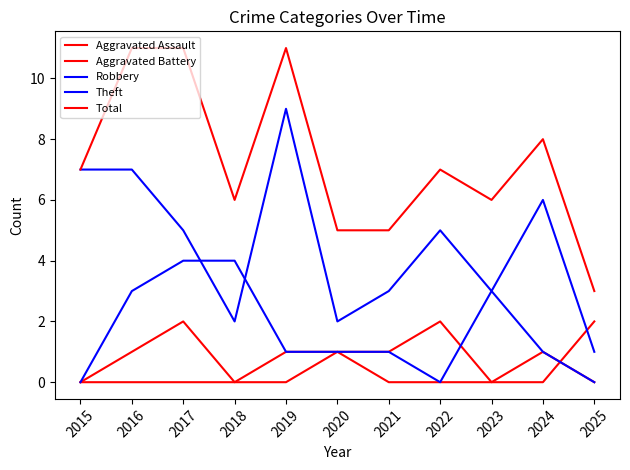

What is the difference between the maximum and second lowest values in the Aggravated Assault series?

2